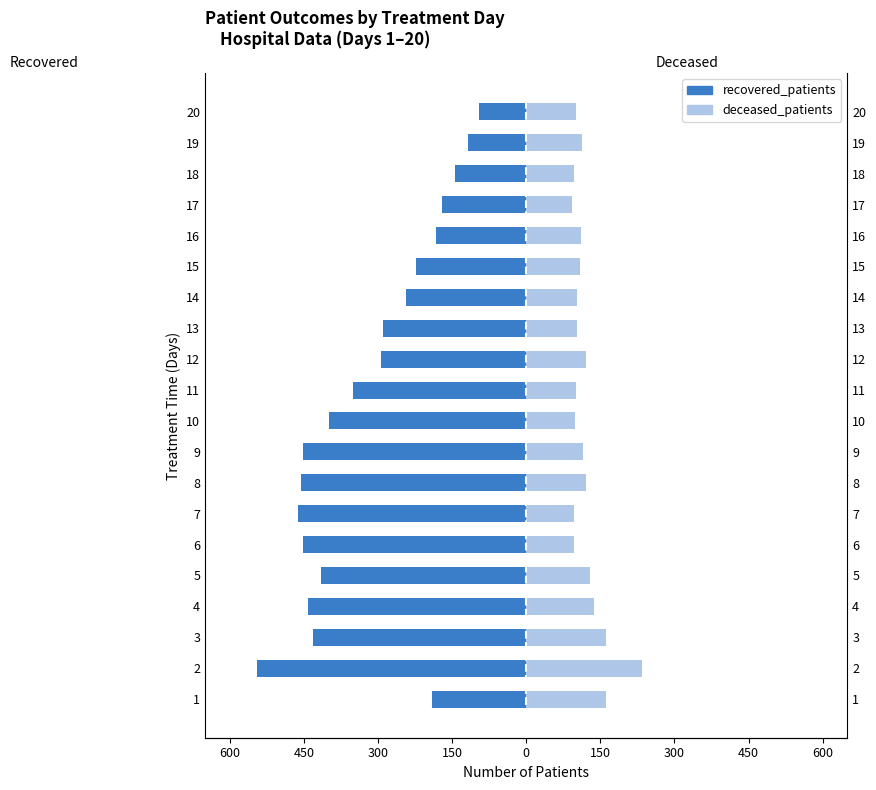

Count the number of categories in the chart.

20